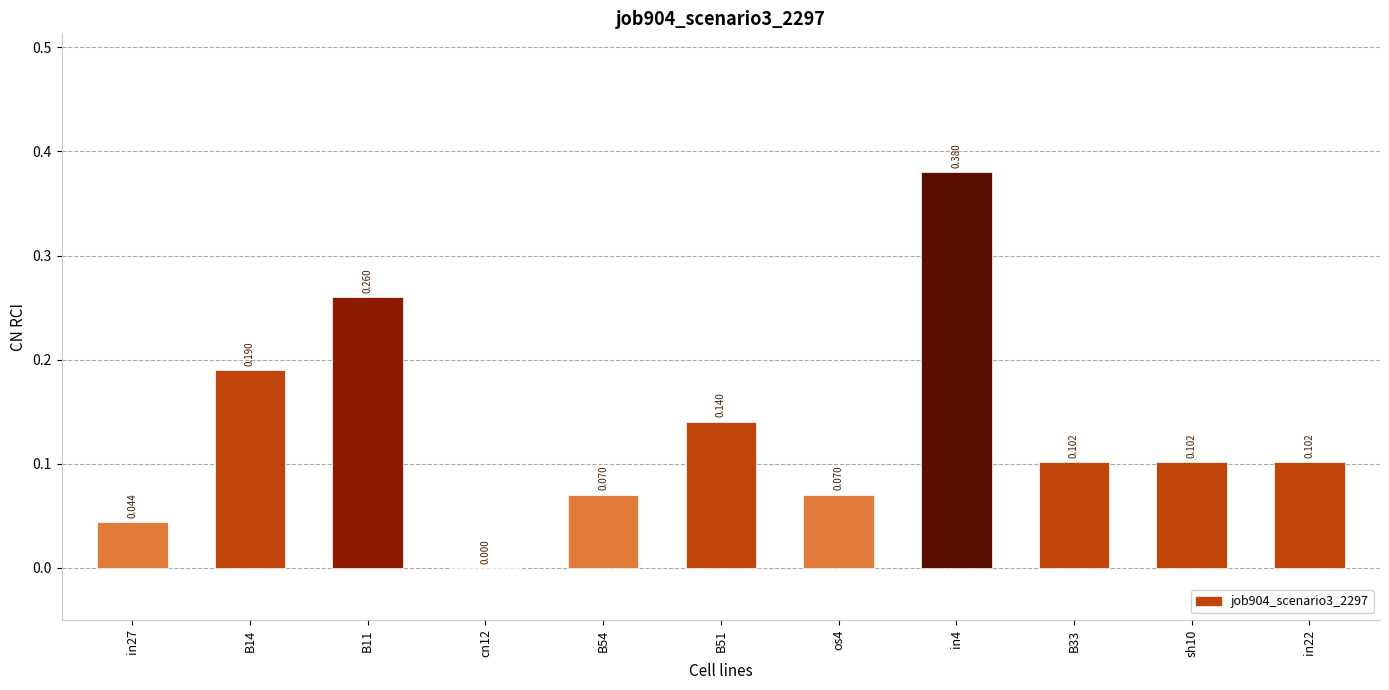

Rank the categories by value from lowest to highest.

cn12, in27, B54, os4, B33, sh10, in22, B51, B14, B11, in4